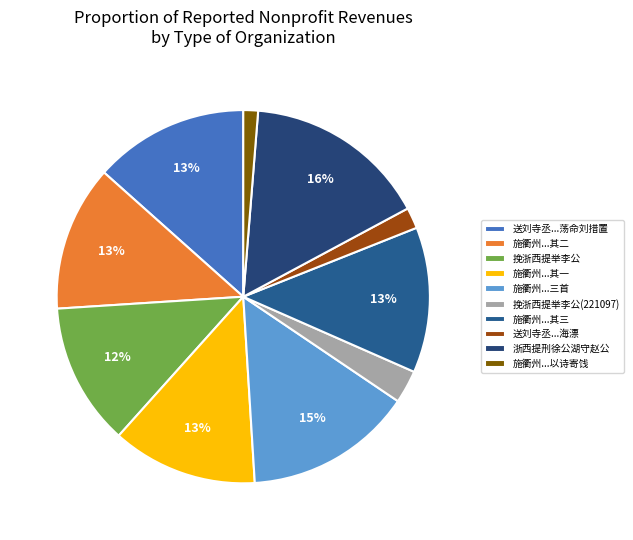

How many slices are in this pie chart?

10